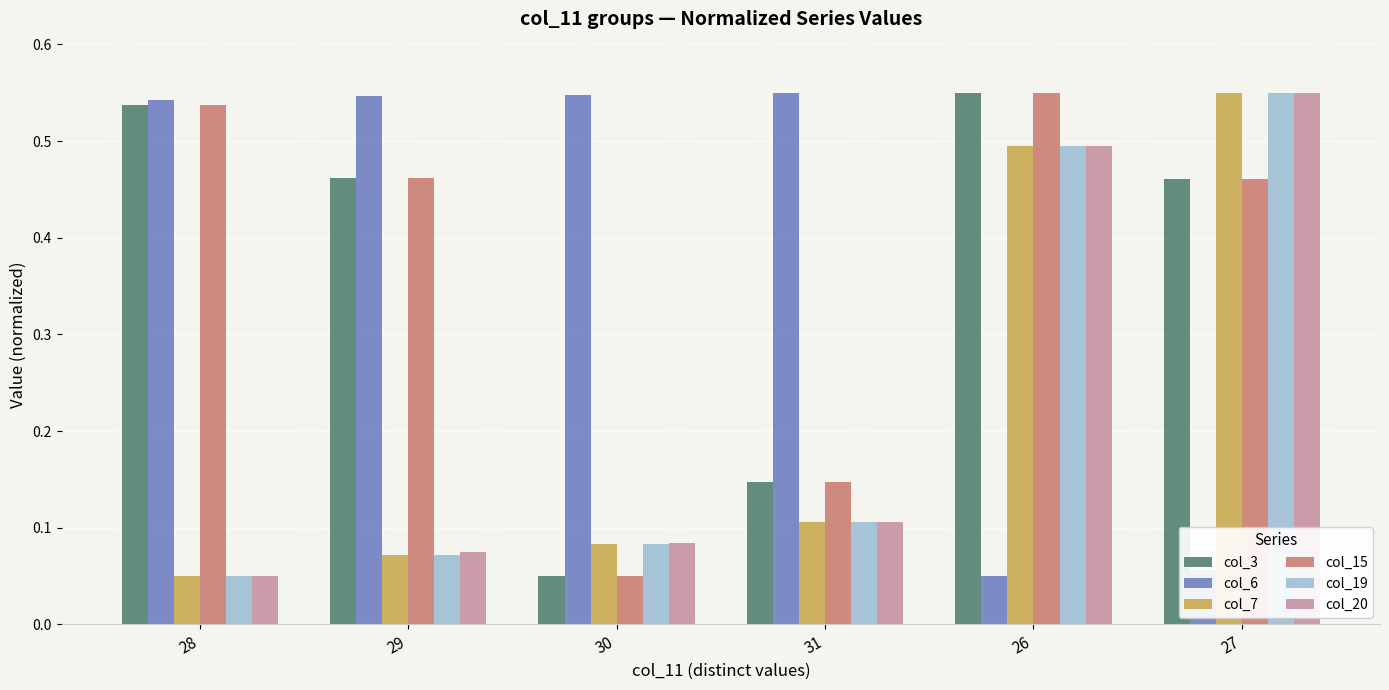

The col_20 series shows 0.0 at 29. True or false?

False